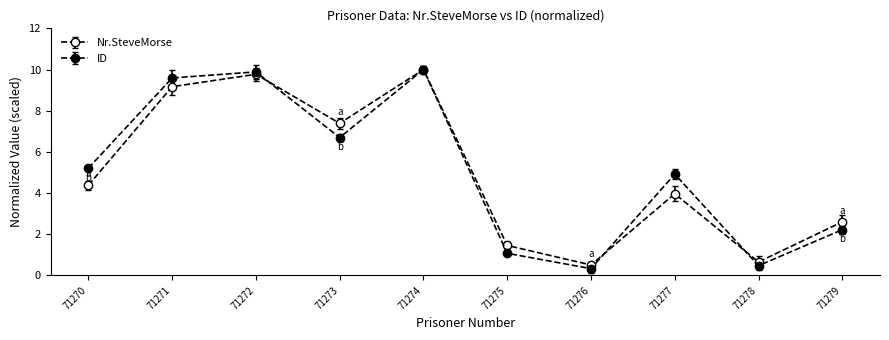

After their last crossing, which series has the higher values: ID or Nr.SteveMorse?

Nr.SteveMorse